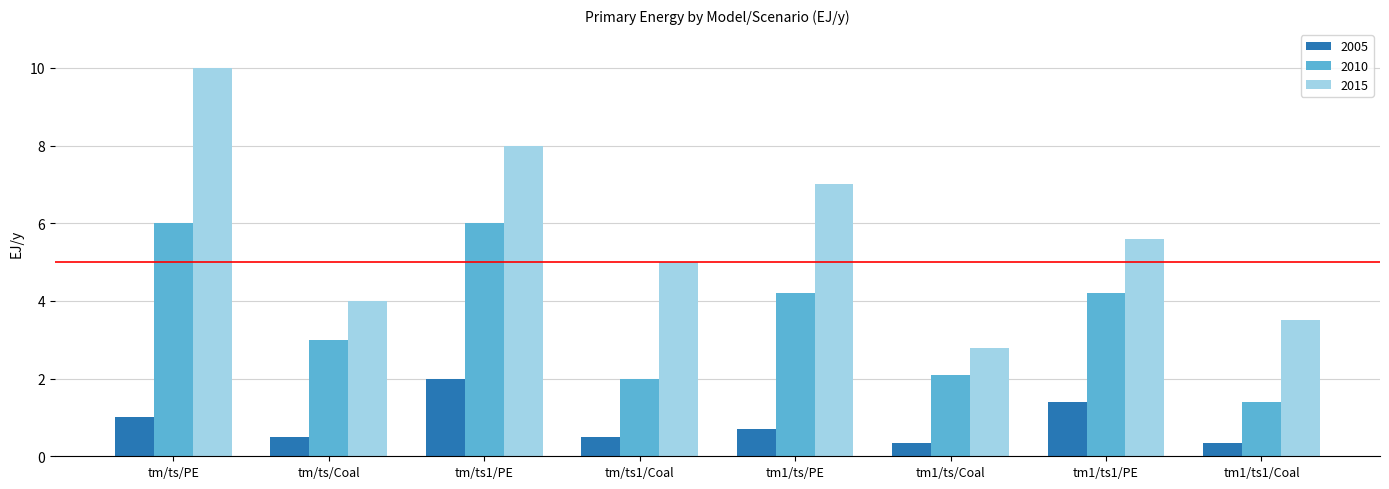

Rank the series by their average value, from highest to lowest.

2015, 2010, 2005